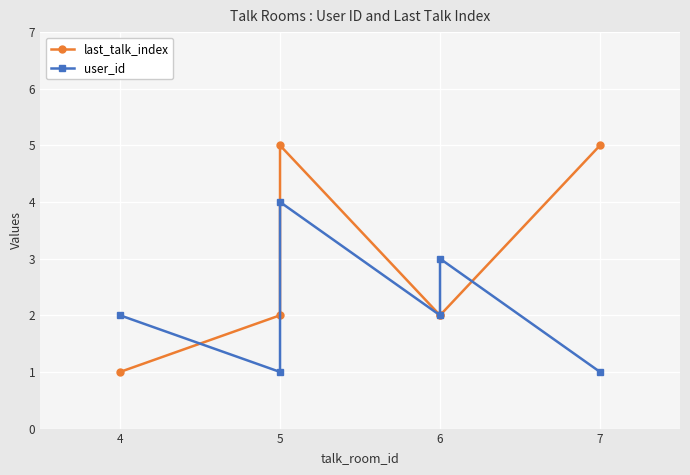

What is the difference between the maximum and minimum values in the last_talk_index series?

4